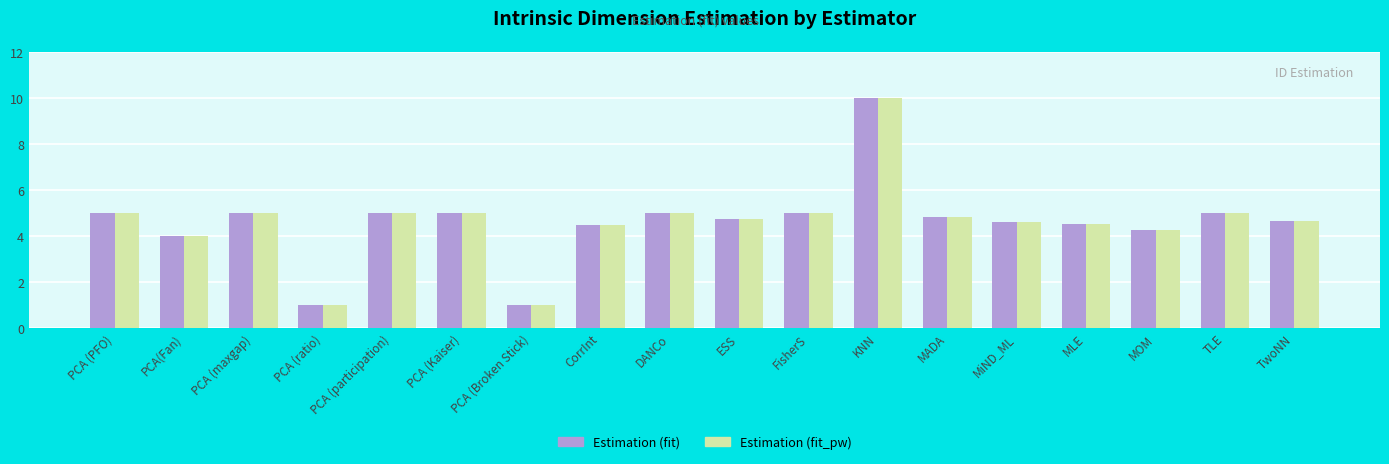

Reading right to left, transcribe all the data shown in this chart.

Estimation (fit): 4.6	5.0	4.3	4.5	4.6	4.8	10.0	5.0	4.7	5.0	4.5	1.0	5.0	5.0	1.0	5.0	4.0	5.0
Estimation (fit_pw): 4.6	5.0	4.3	4.5	4.6	4.8	10.0	5.0	4.7	5.0	4.5	1.0	5.0	5.0	1.0	5.0	4.0	5.0